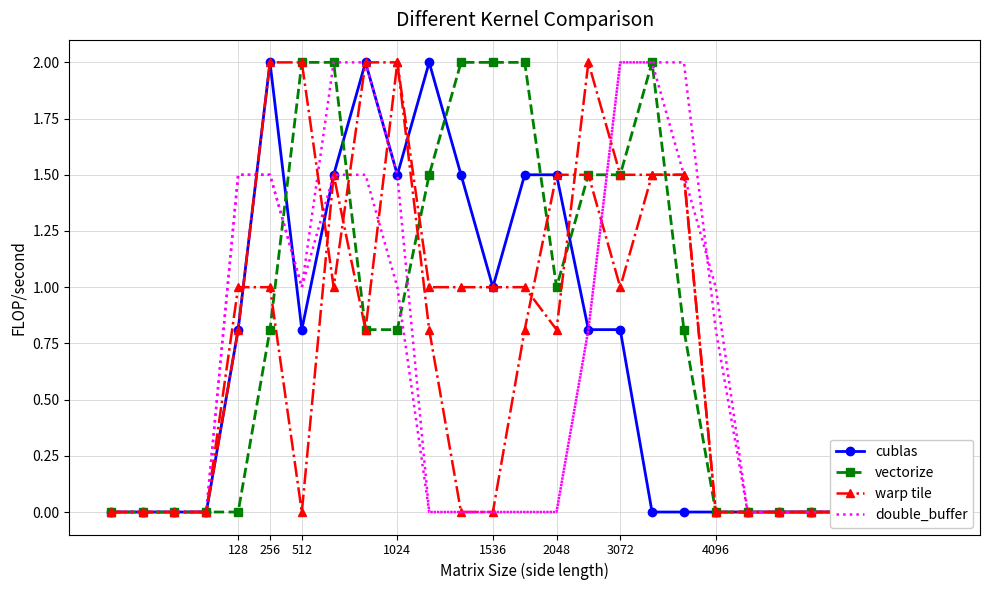

How many categories are shown in the chart?

27